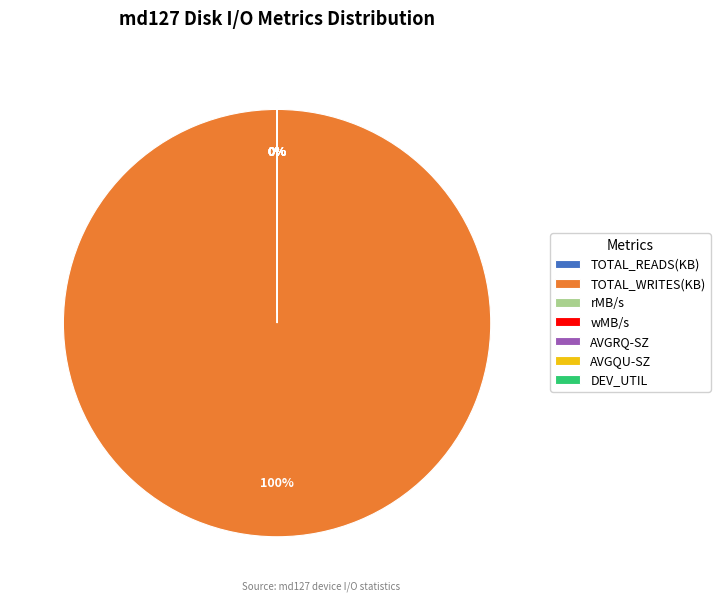

Combined, do TOTAL_WRITES(KB) and rMB/s account for over 50%?

Yes